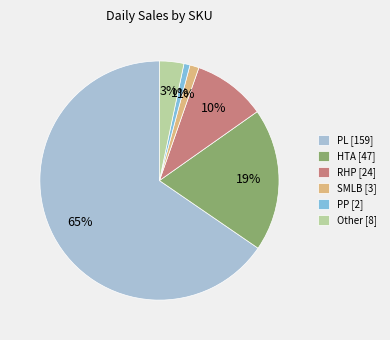

Count the number of slices in the pie.

6